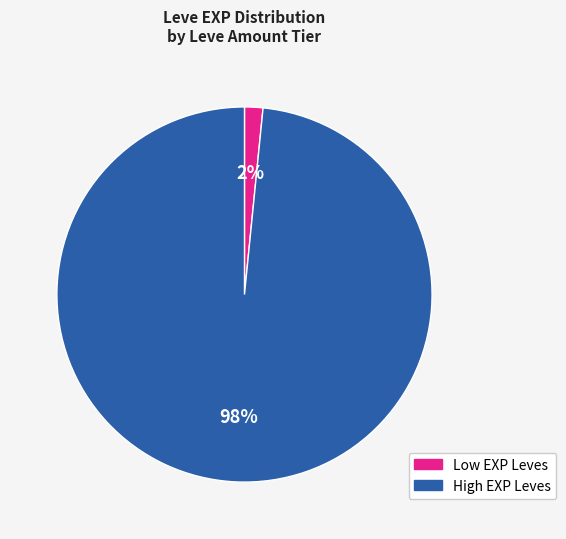

Combined, do High EXP Leves and Low EXP Leves account for over 50%?

Yes